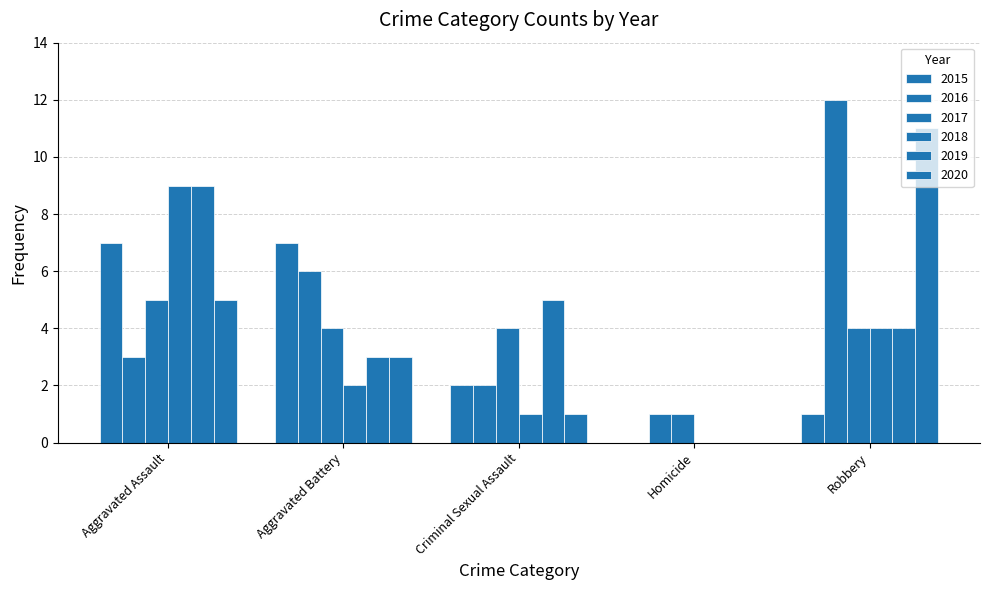

What is the difference between the highest and lowest values at Homicide?

1